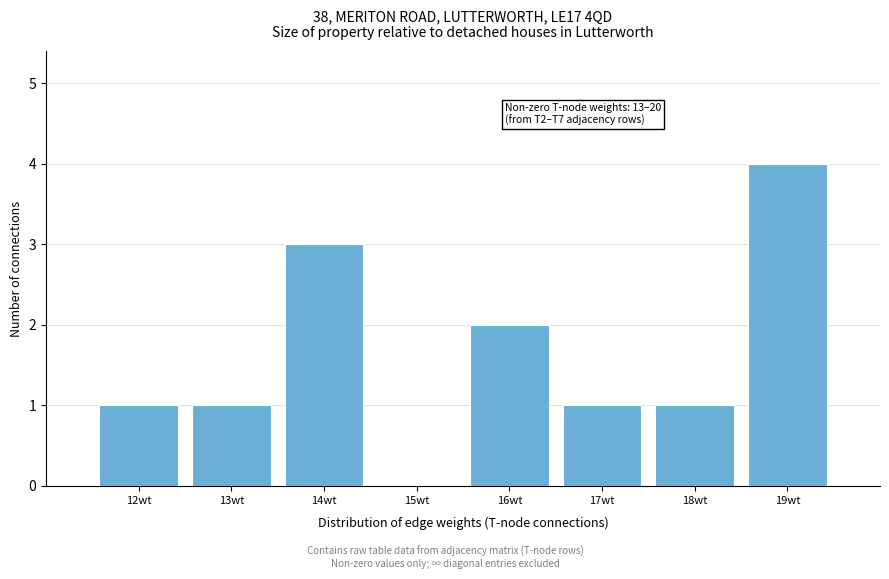

Reading right to left, what are all the values shown in this chart?

19wt=4	18wt=1	17wt=1	16wt=2	15wt=0	14wt=3	13wt=1	12wt=1